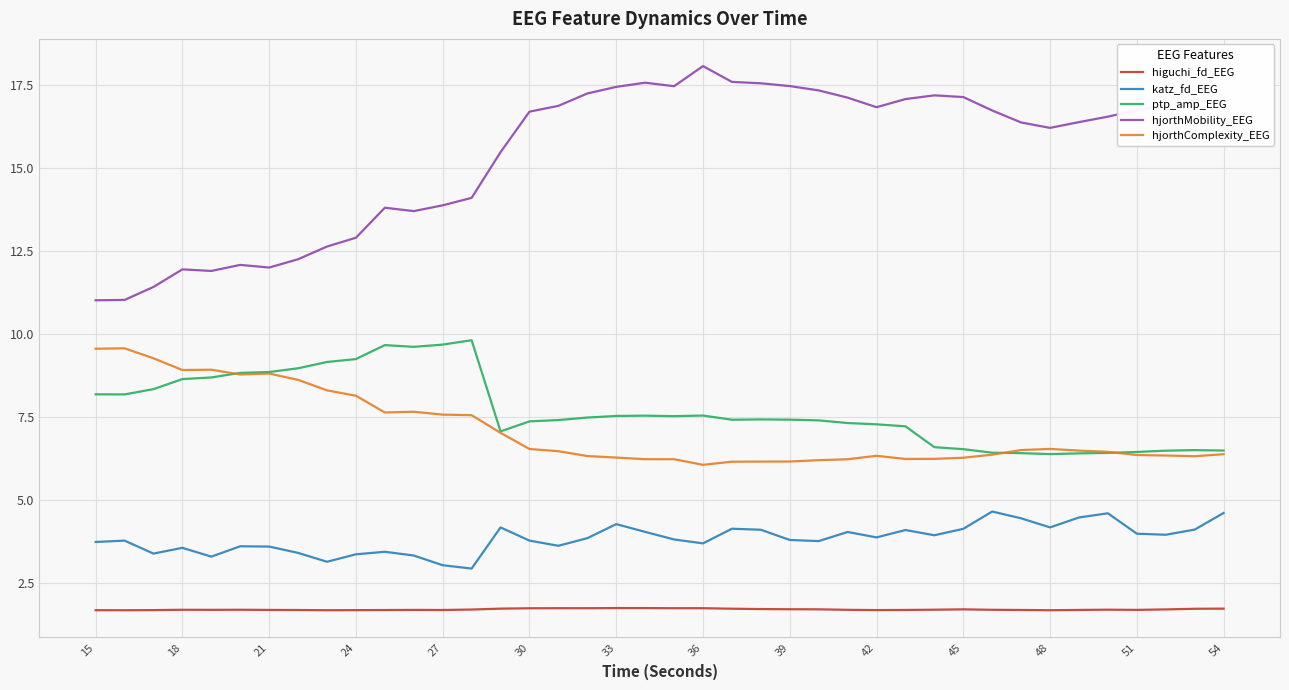

What is the sum of all katz_fd_EEG values?

153.2